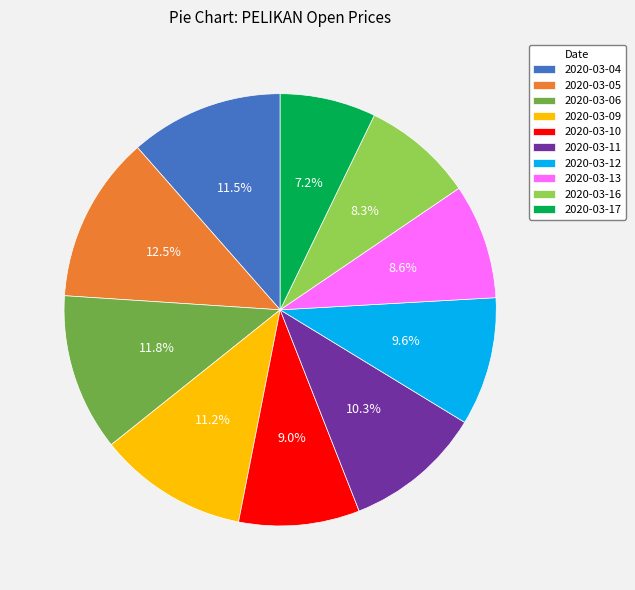

Count the number of slices in the pie.

10